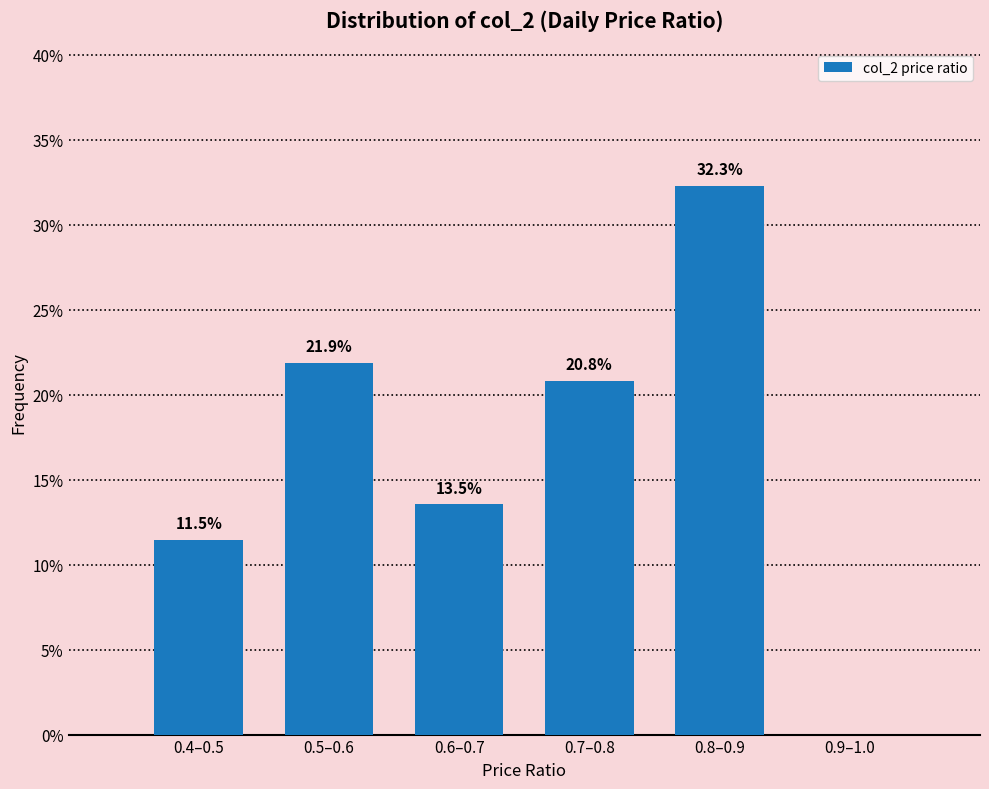

Reading right to left, extract all data points from this chart.

0.9–1.0=0.0	0.8–0.9=32.3	0.7–0.8=20.8	0.6–0.7=13.5	0.5–0.6=21.9	0.4–0.5=11.5